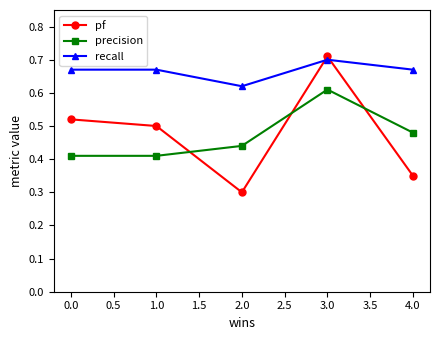

Which series has the largest total across all categories?

recall